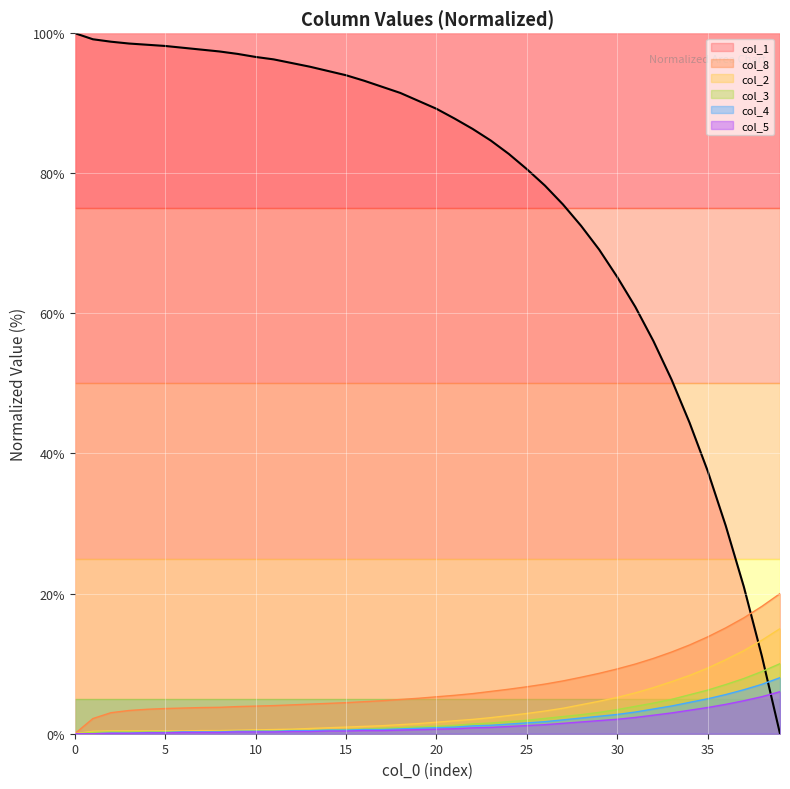

What is the spread (max minus min) of values at 13?

94.9